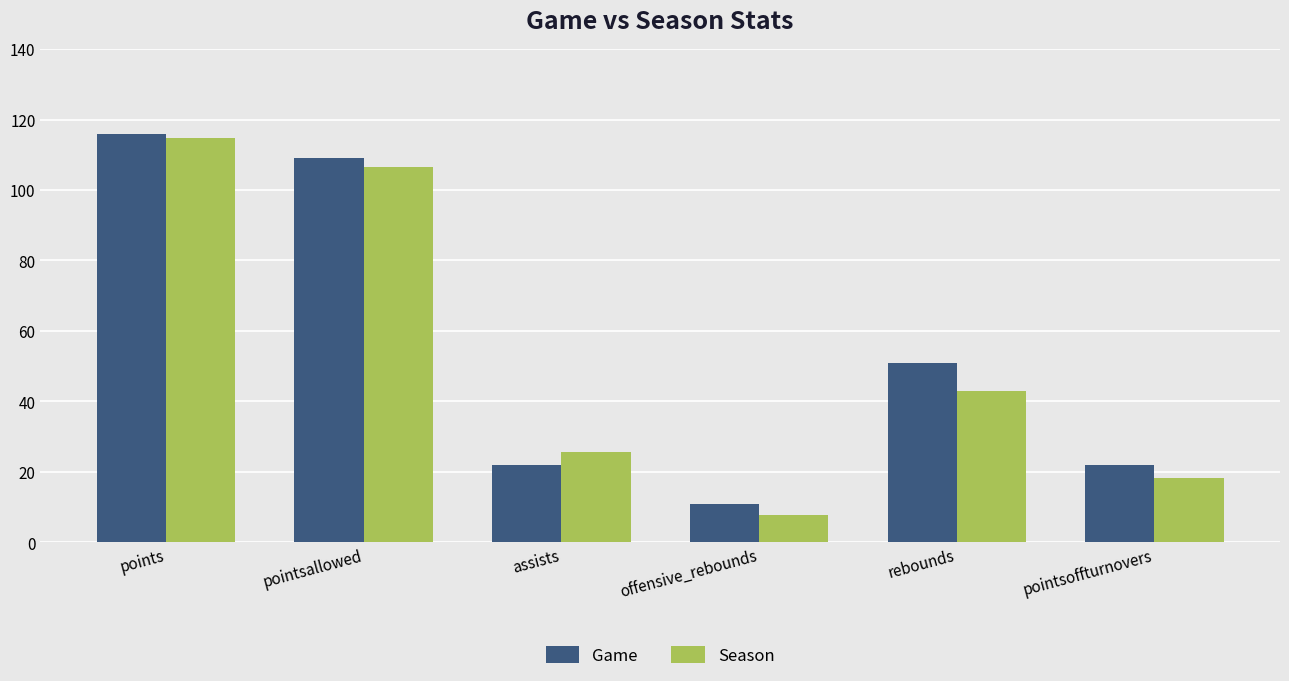

What is the greatest value displayed?

116.0